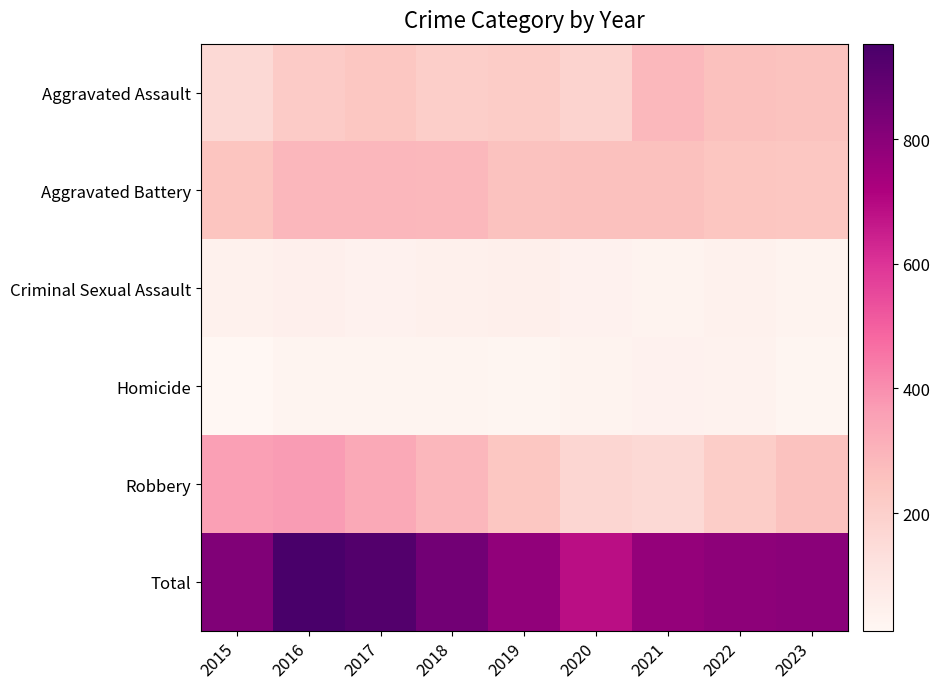

Reading right to left, transcribe all the data shown in this chart.

Aggravated Assault: 2023=251	2022=258	2021=286	2020=186	2019=214	2018=208	2017=236	2016=220	2015=161
Aggravated Battery: 2023=236	2022=240	2021=258	2020=259	2019=256	2018=286	2017=290	2016=288	2015=246
Criminal Sexual Assault: 2023=33	2022=44	2021=33	2020=39	2019=53	2018=46	2017=40	2016=50	2015=42
Homicide: 2023=21	2022=35	2021=38	2020=32	2019=20	2018=23	2017=27	2016=26	2015=11
Robbery: 2023=254	2022=213	2021=161	2020=170	2019=239	2018=288	2017=333	2016=369	2015=360
Total: 2023=795	2022=790	2021=776	2020=686	2019=782	2018=851	2017=926	2016=953	2015=820